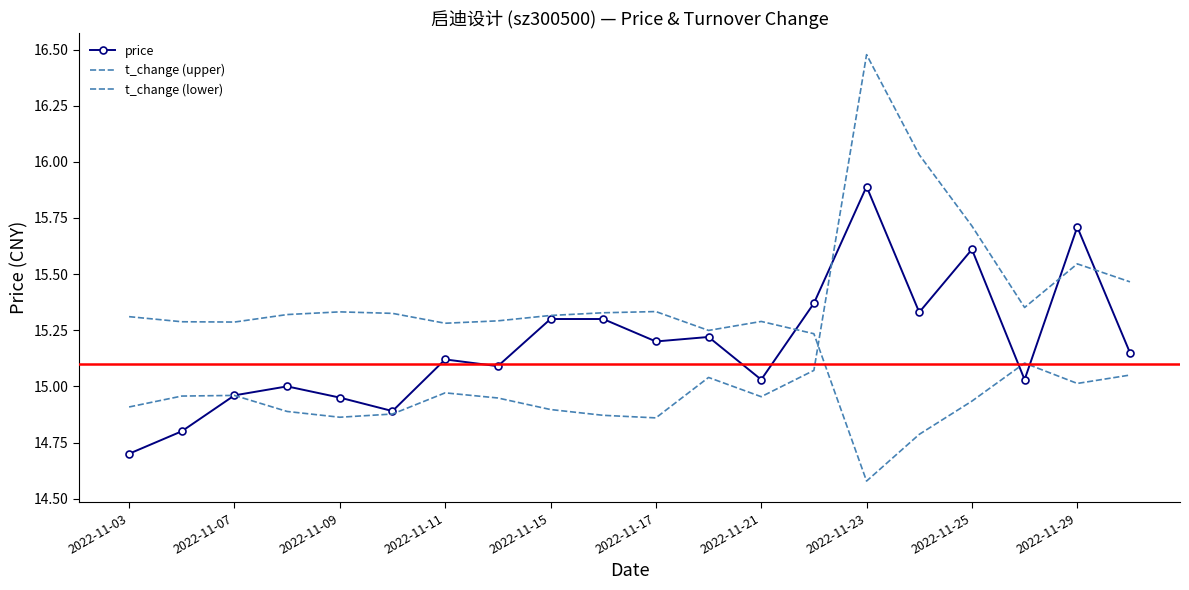

At how many categories does at least one series exceed 14?

20